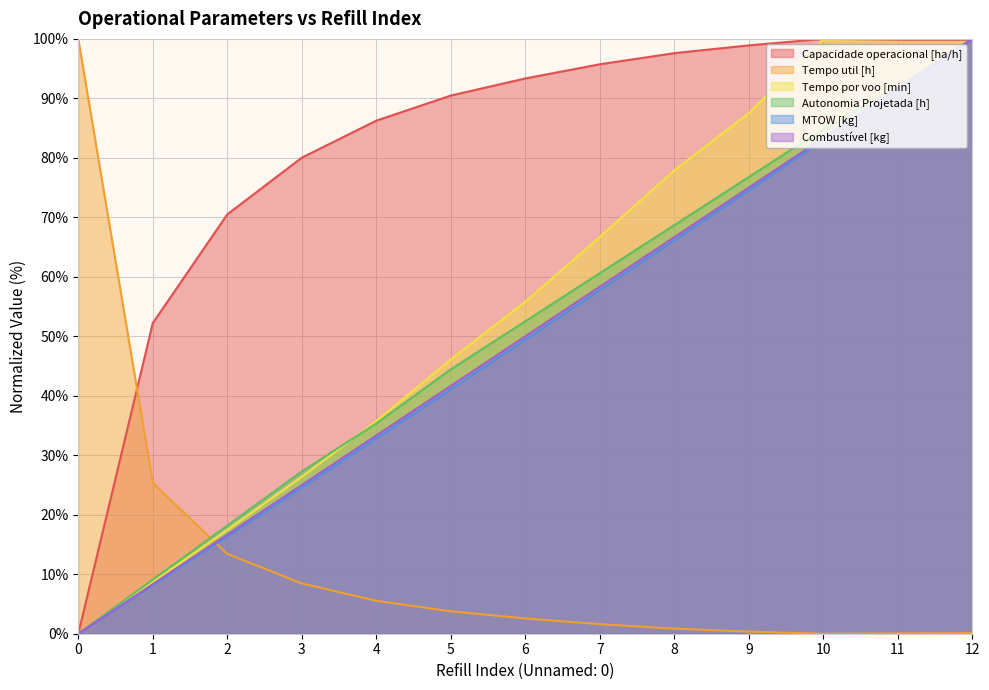

How many data points in Combustível [kg] are less than 50?

6